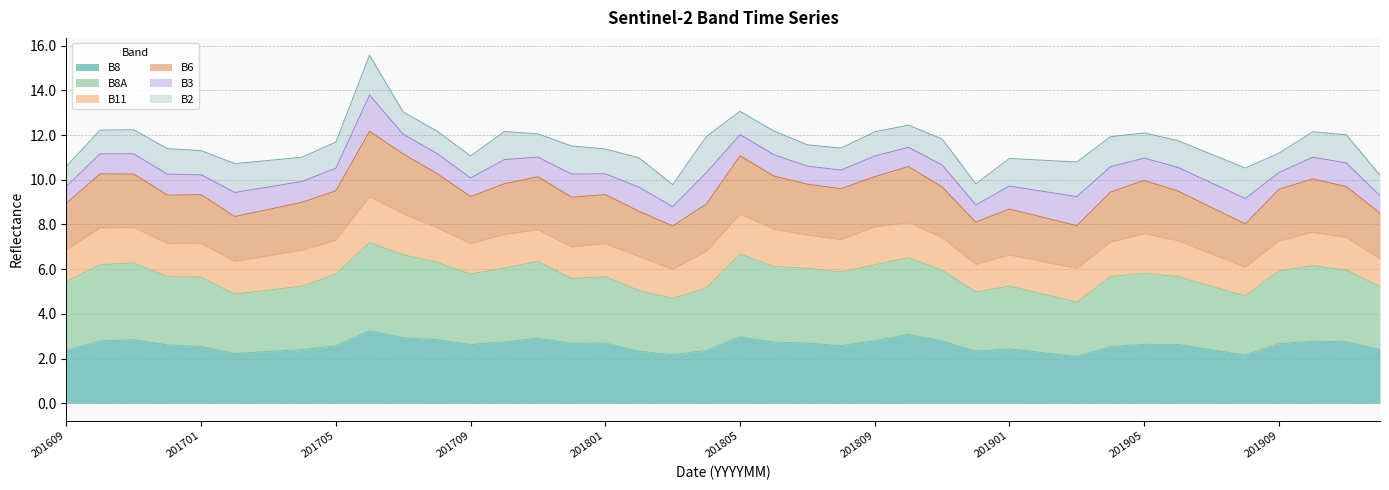

What is the maximum value for B8?

3.2